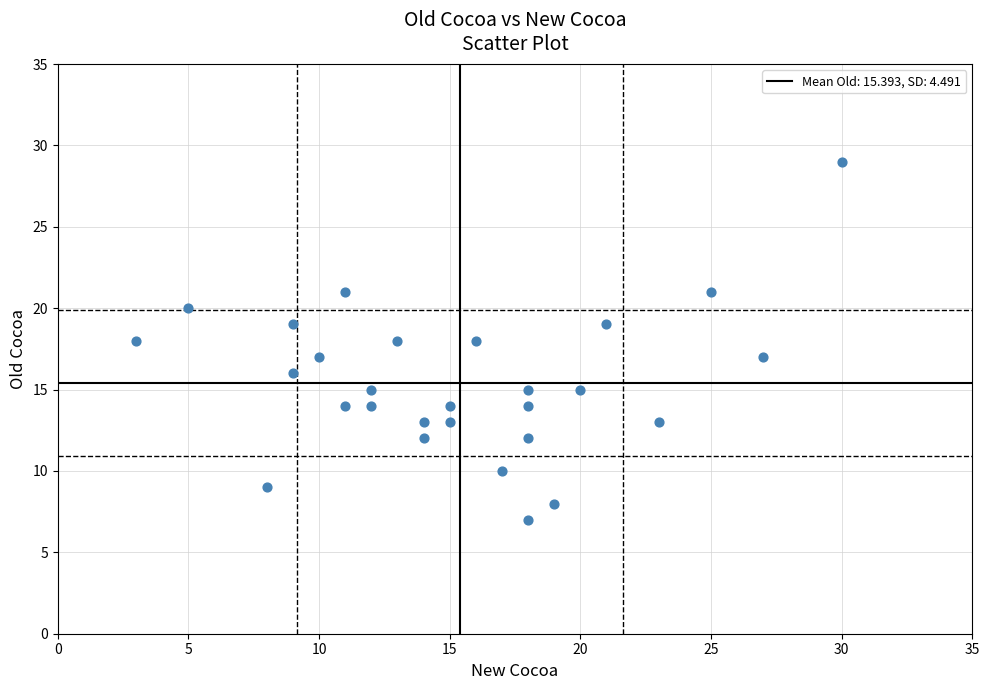

What is the range of X values (max minus min)?

27